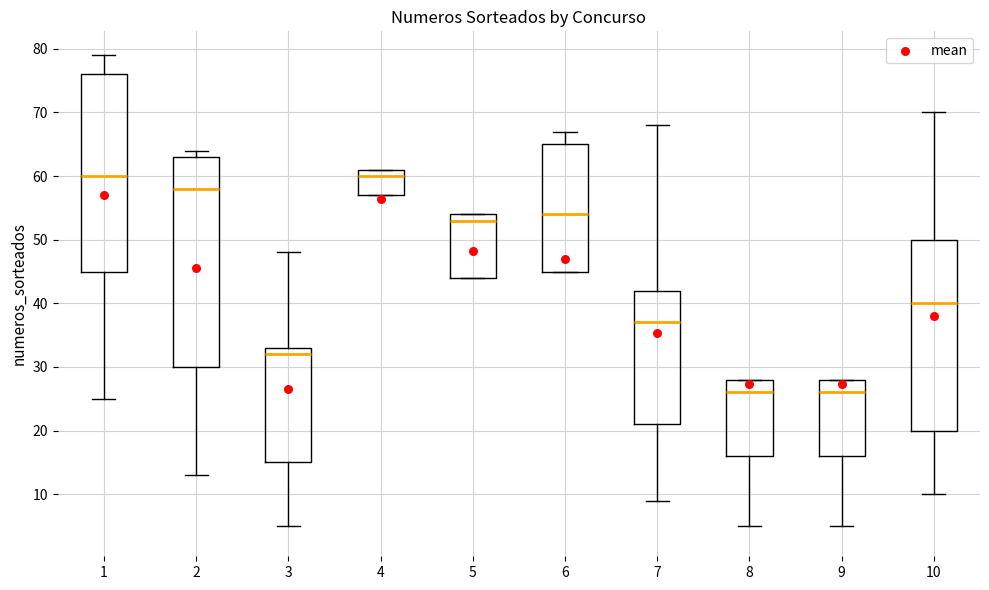

Comparing the boxes themselves (not the whiskers), which one is the tallest?

2